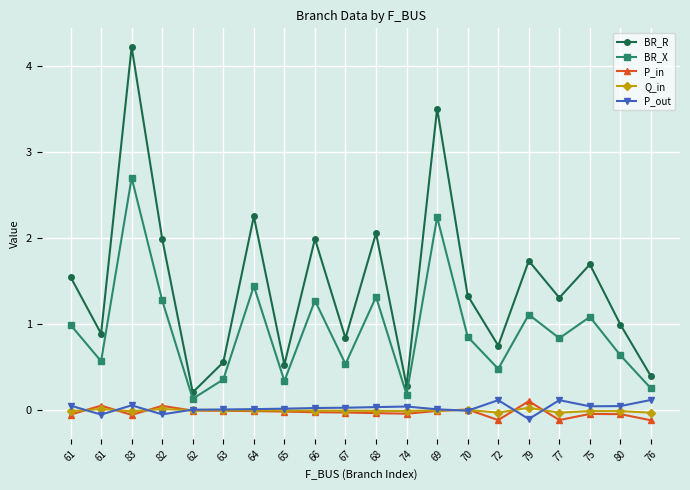

What is the difference between the maximum and second lowest values in the BR_R series?

3.9